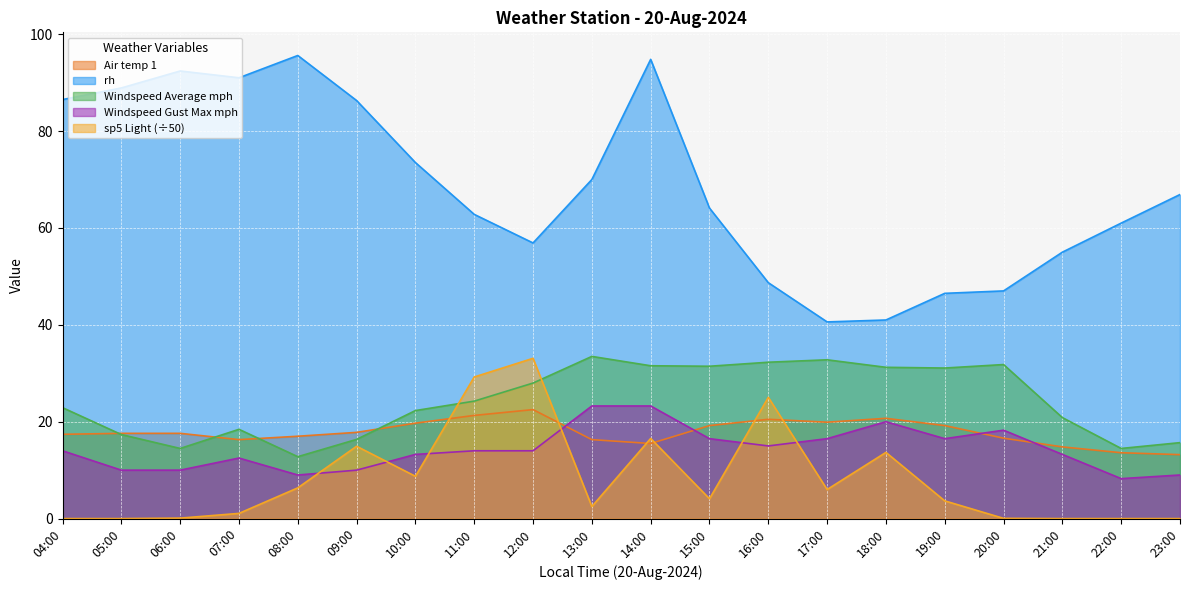

How many times do Windspeed Average mph and sp5 Light cross each other?

2